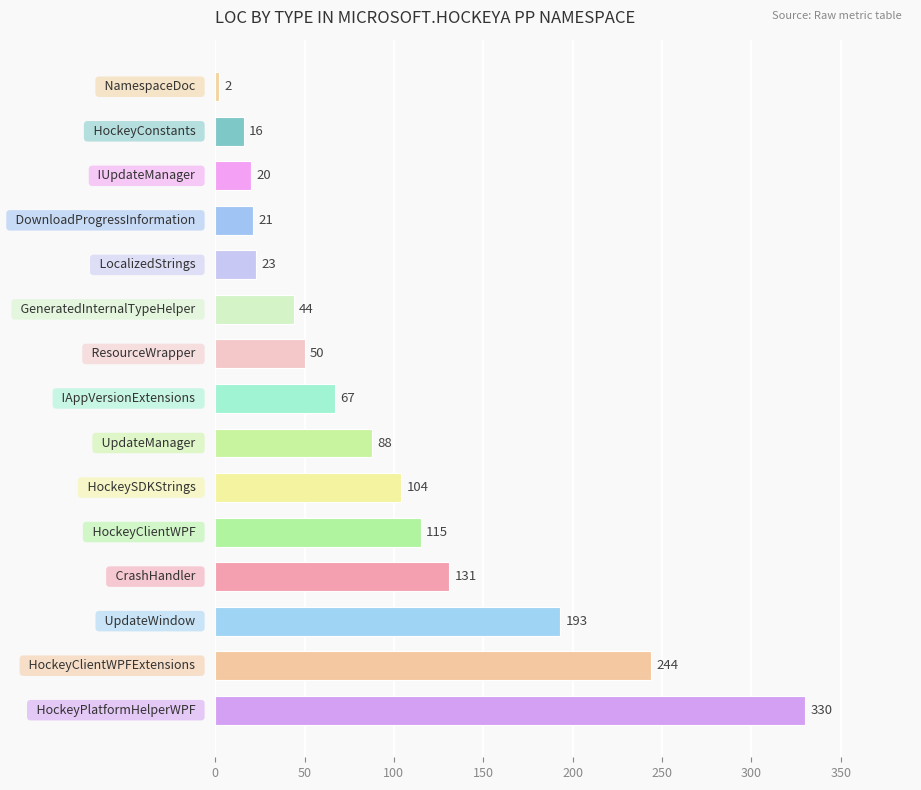

What is the average value?

97